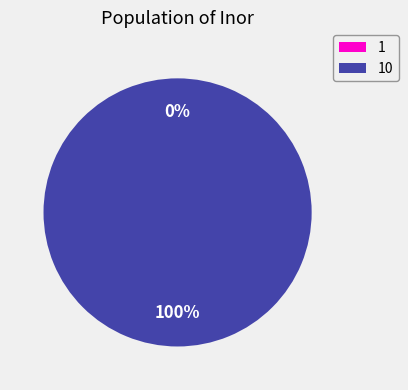

Between 1 and 10, which is larger?

10